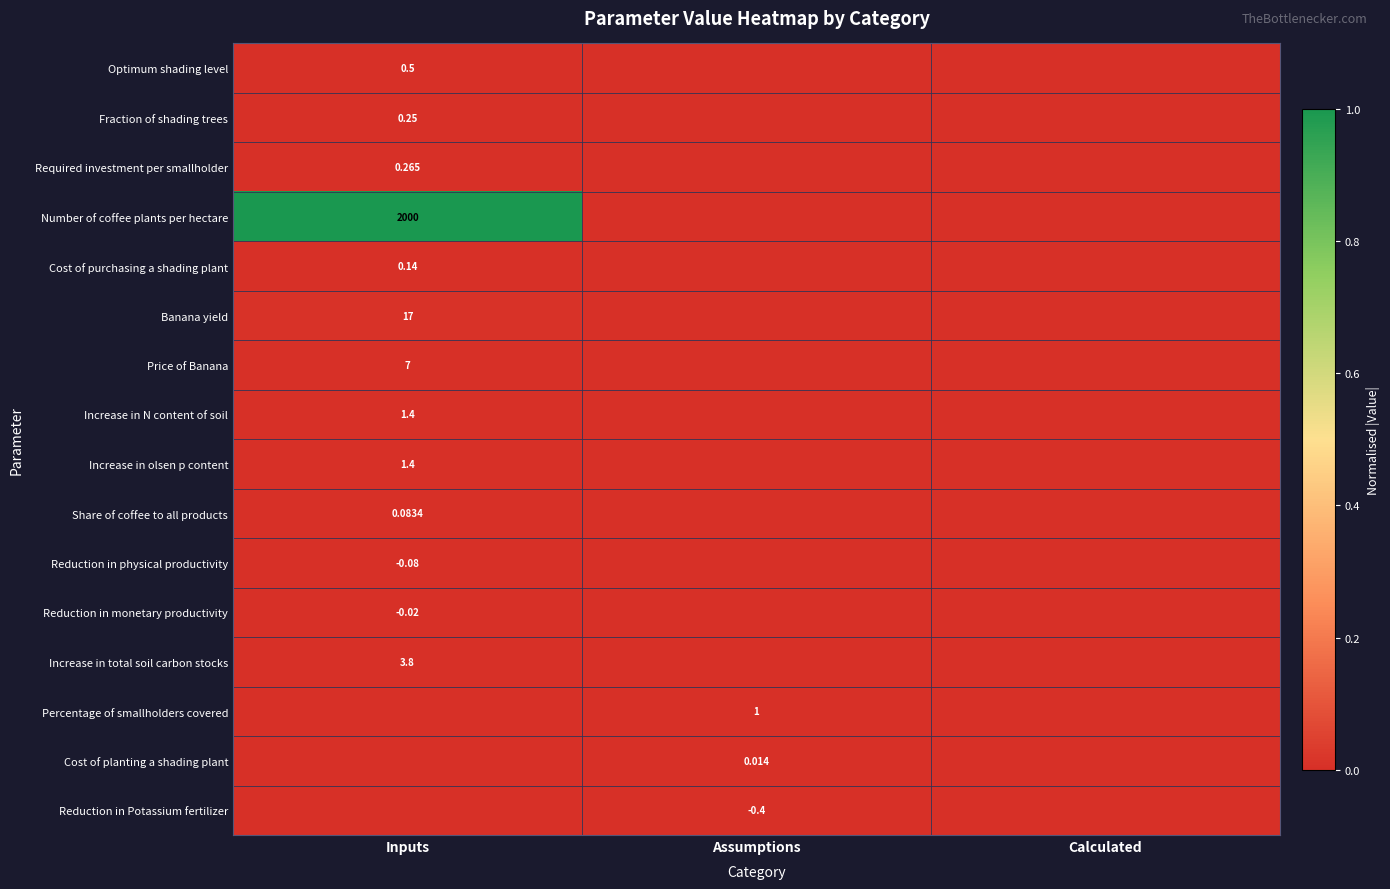

At which category is the sum across all series the highest?

Inputs